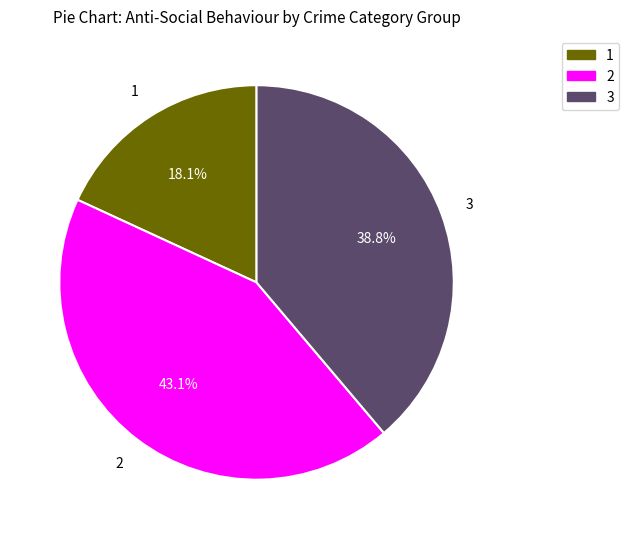

Is there any slice that represents more than half of the pie?

No